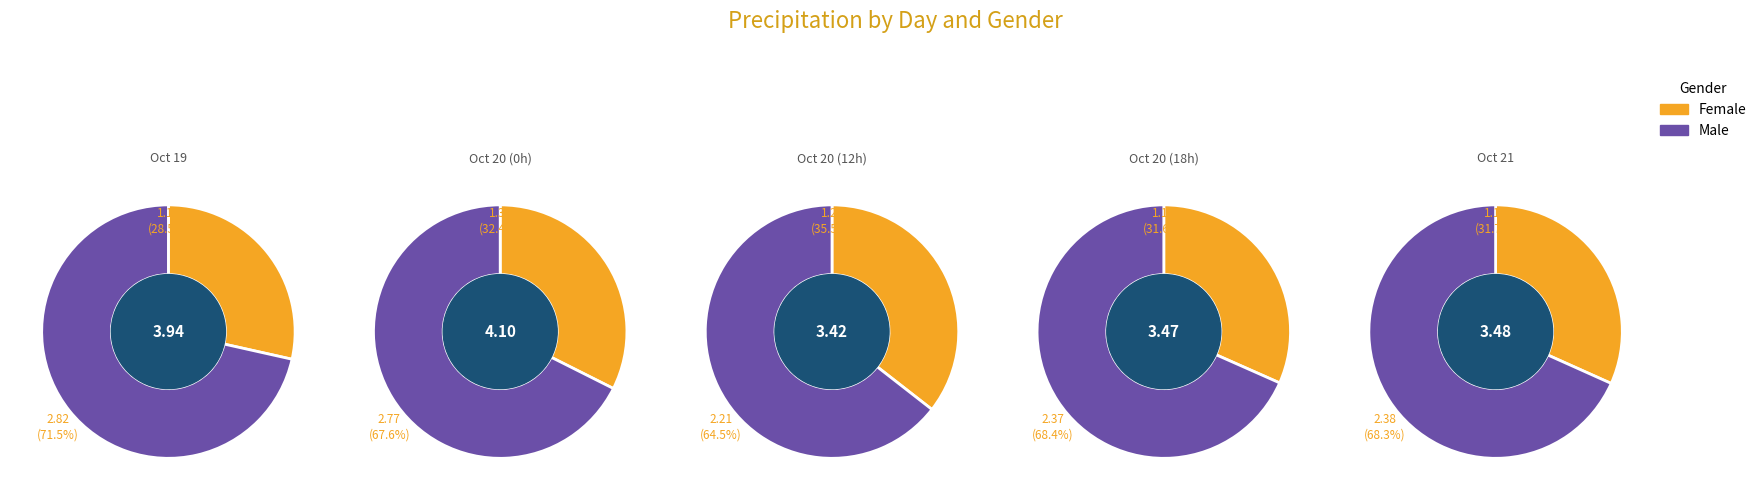

How many segments does this pie chart have?

5